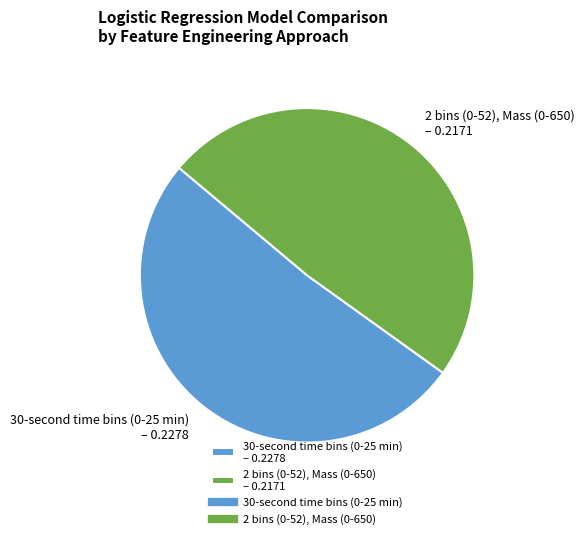

How many slices are in this pie chart?

2